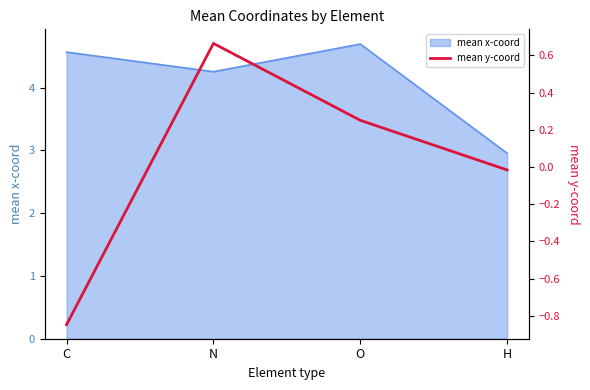

At which category does the data reach its first local peak?

N